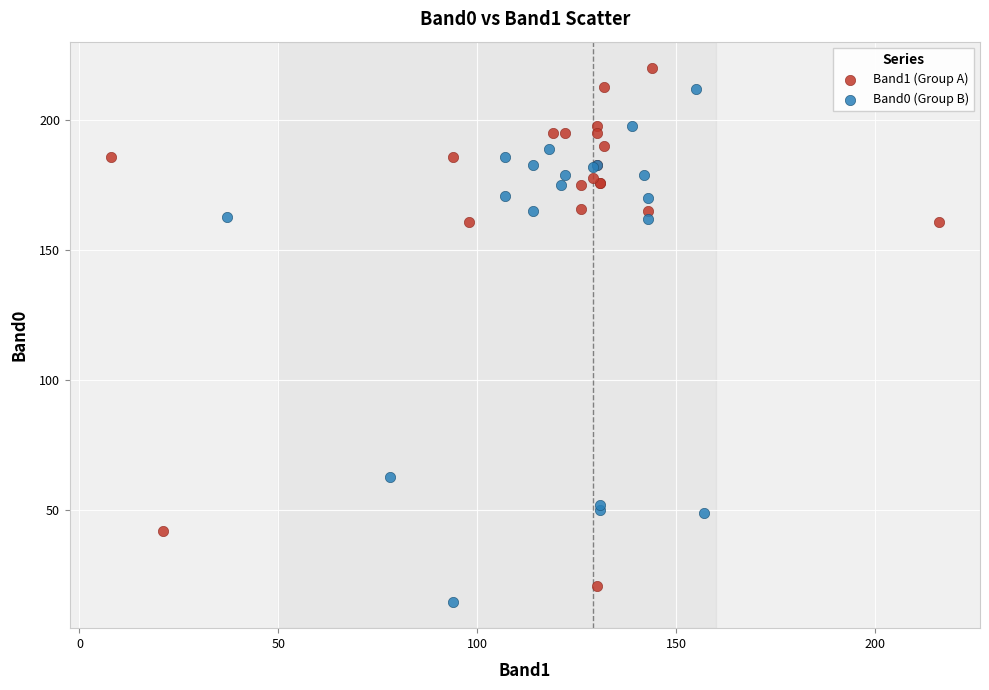

Which series has the widest spread of Y values?

Band1 (Group A)